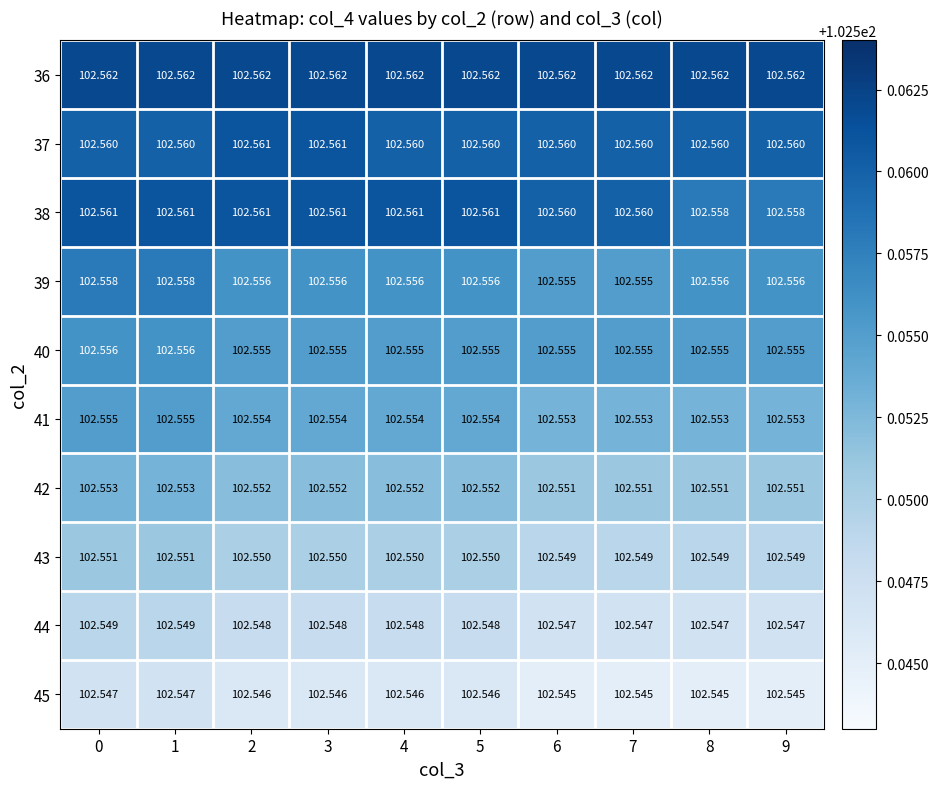

Is the value of 39 at 4 greater than the value of 45 at 2?

Yes